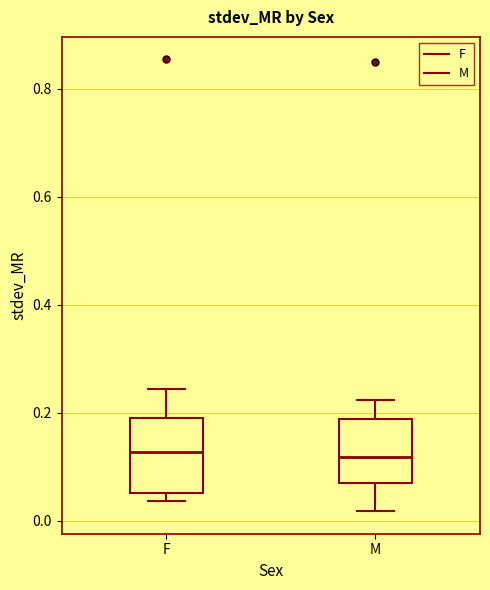

Reading left to right, transcribe this box plot: for each box, give where its median line is, the range the box spans, and where its two whiskers end, as read against the y-axis. The values are not printed on the chart, so give them approximately, as read against the axis.

F: median 0.12, box 0.06 to 0.20, whiskers 0.04 to 0.24
M: median 0.12, box 0.06 to 0.18, whiskers 0.02 to 0.22